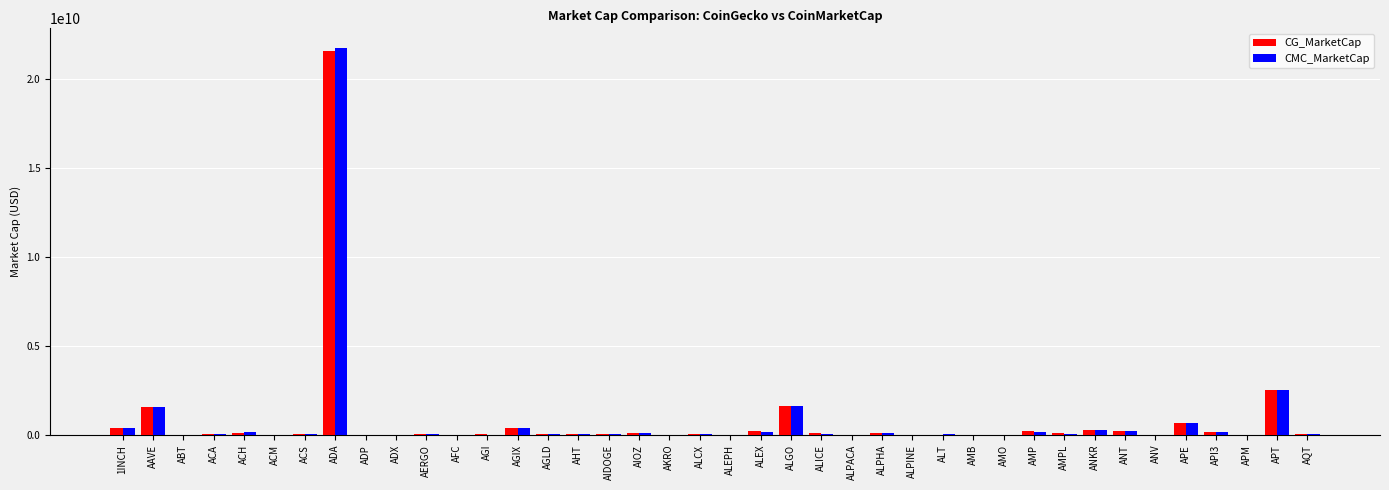

At which label does CG_MarketCap reach its peak?

ADA